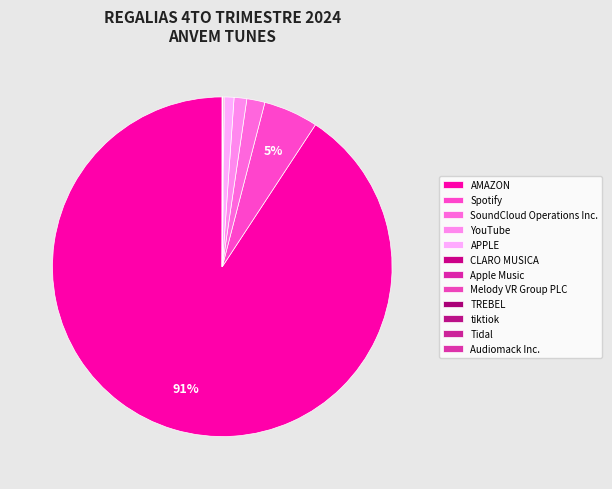

To the nearest percent, what is the combined percentage of Spotify and Tidal?

5%